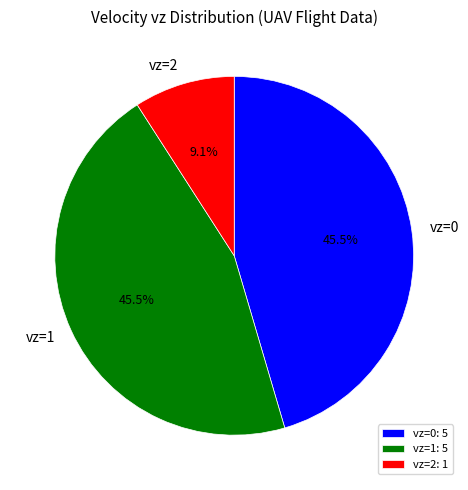

Does any single category account for the majority?

No